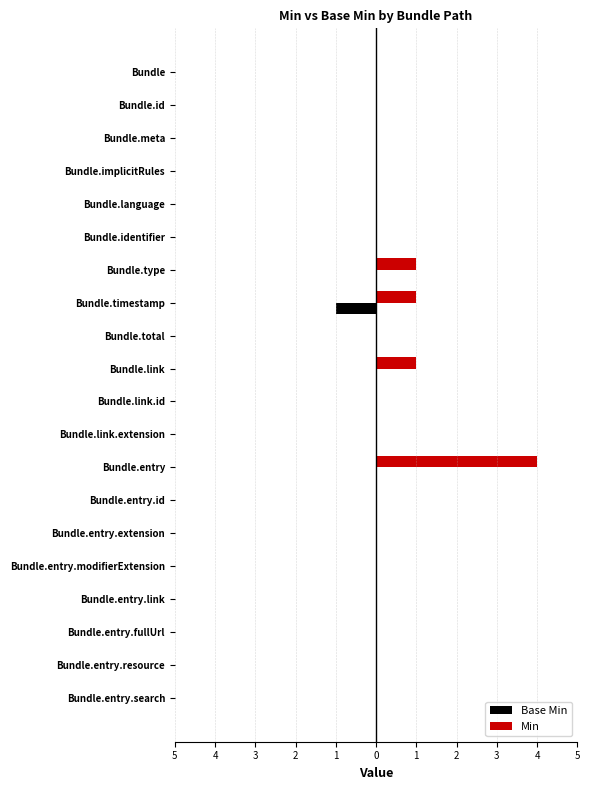

How many bars are there in each group?

2